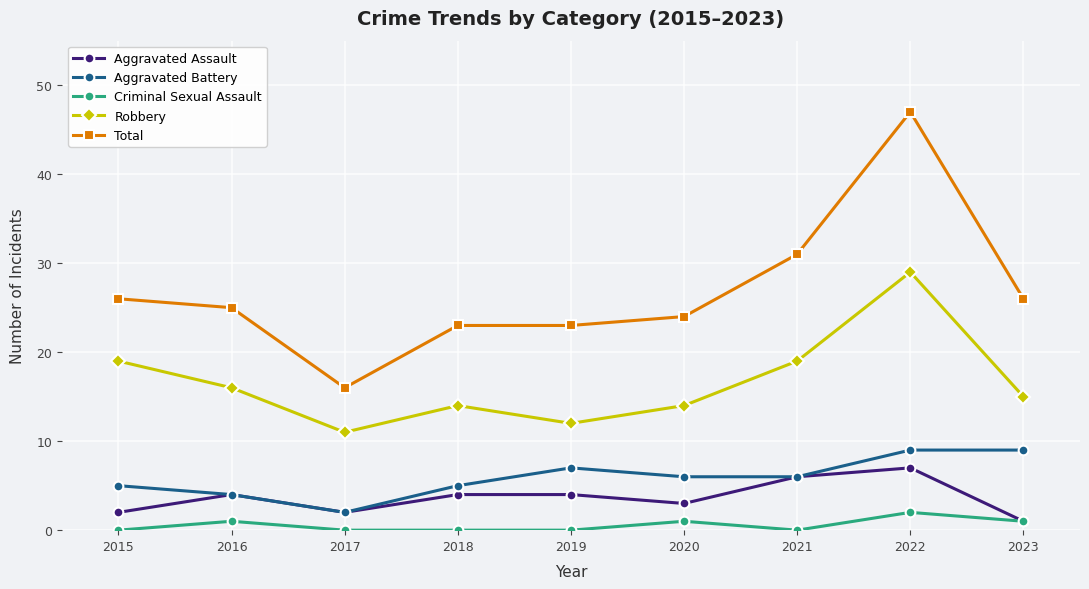

True or false: Aggravated Battery and Robbery cross at least once.

False